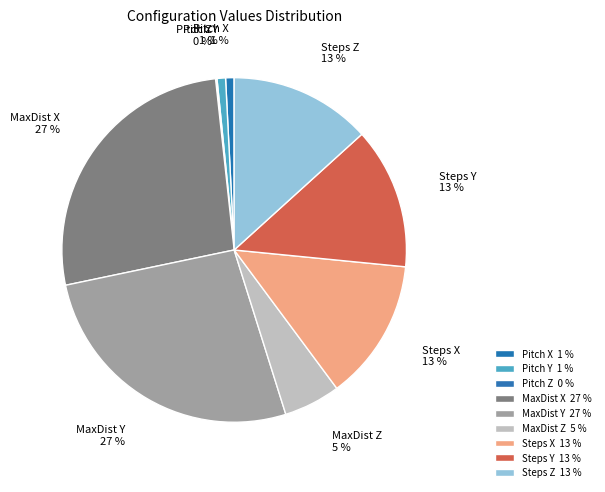

The MaxDist Z slice represents 5% of the pie. True or false?

True